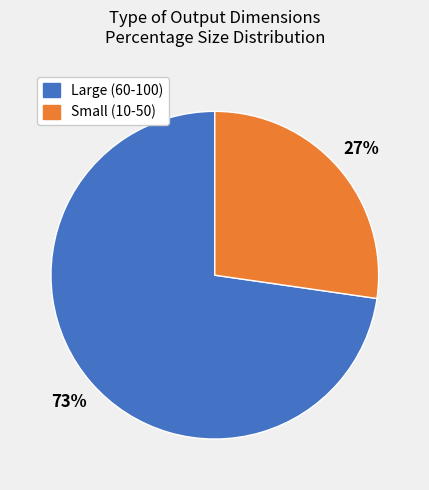

To the nearest percent, what is the average slice percentage?

50%